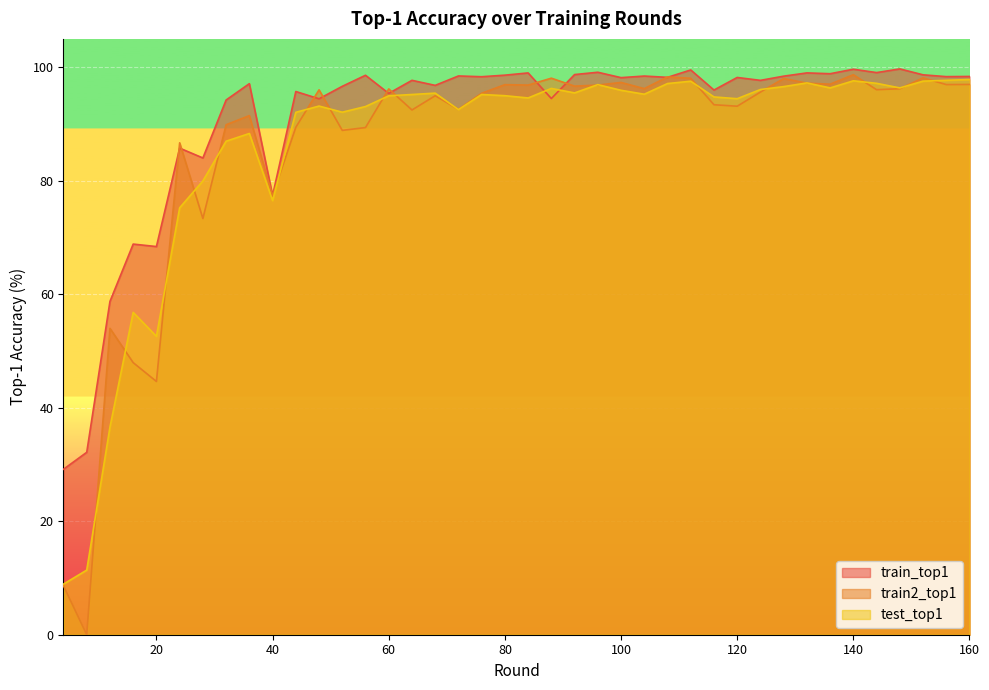

What are all the series names shown in the legend?

train_top1, train2_top1, test_top1